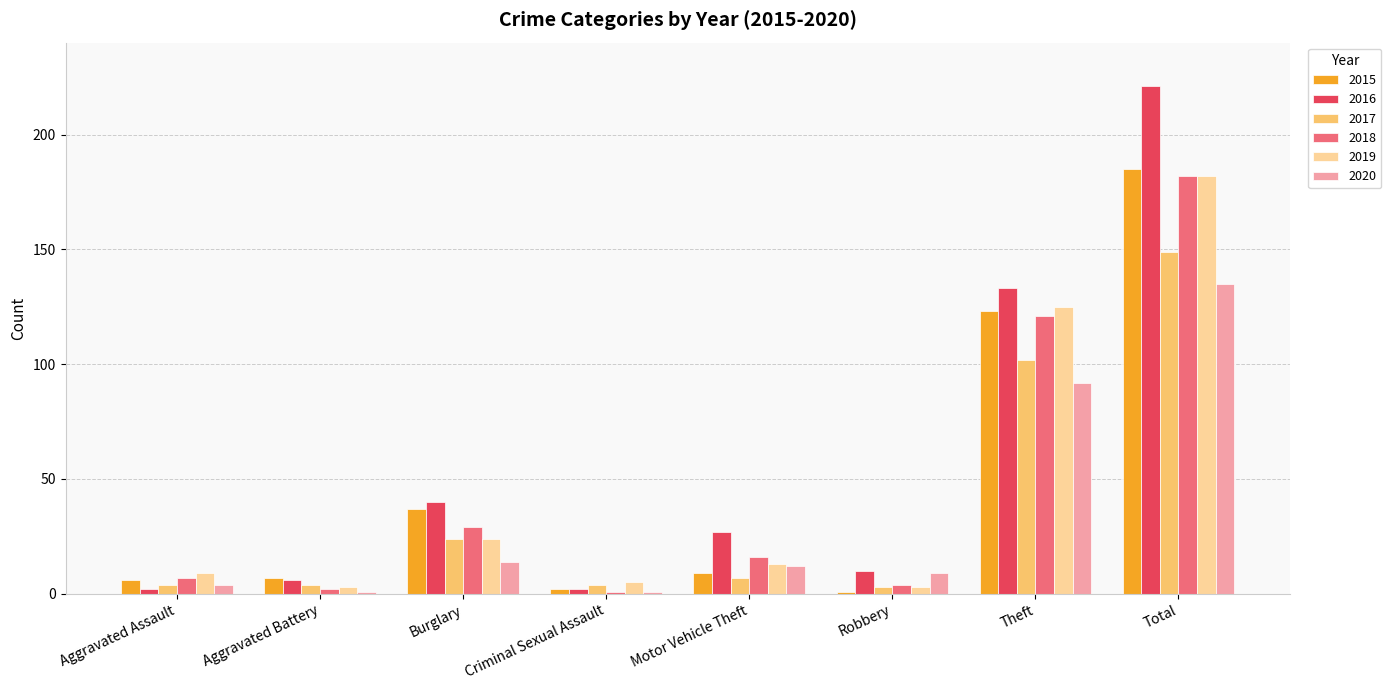

What is the label of the 8th bar from the left?

Total